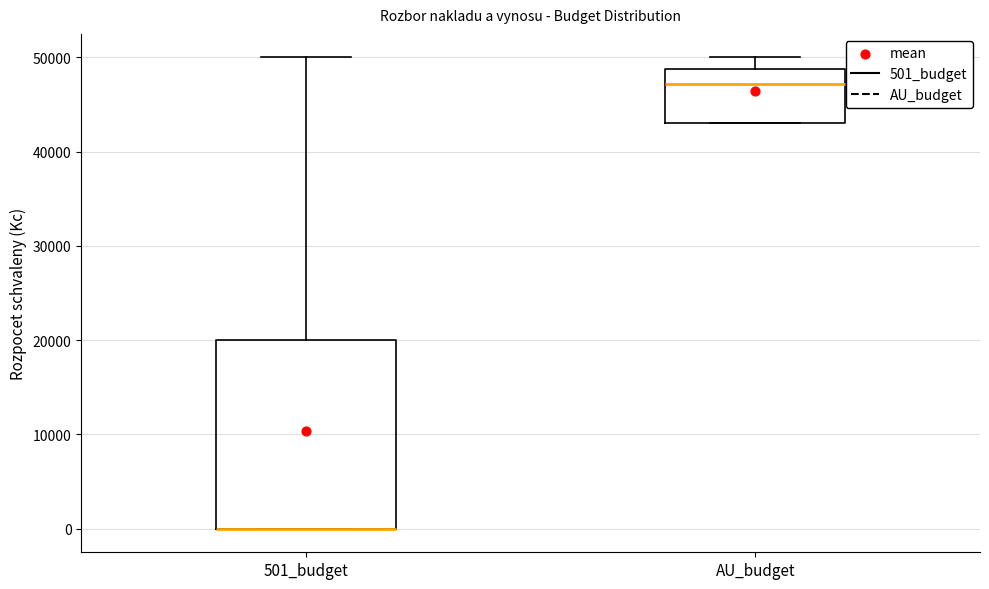

Reading left to right, transcribe this box plot: for each box, give where its median line is, the range the box spans, and where its two whiskers end, as read against the y-axis. The values are not printed on the chart, so give them approximately, as read against the axis.

501_budget: median 0 (drawn on the box's lower edge), box 0 to 20000, whiskers 0 to 50000
AU_budget: median 47000, box 43000 to 49000, whiskers 43000 to 50000